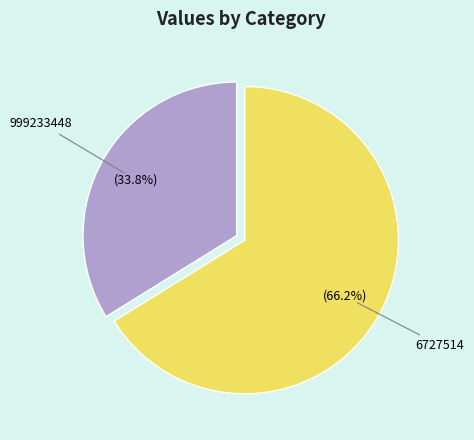

Is it true that 6727514 is 66% of the pie?

True